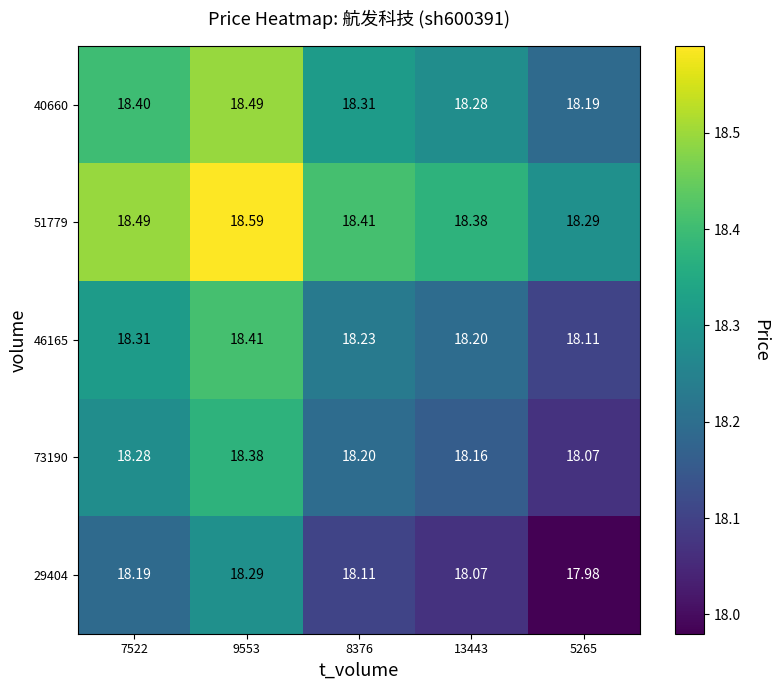

How many distinct data groups are displayed?

5